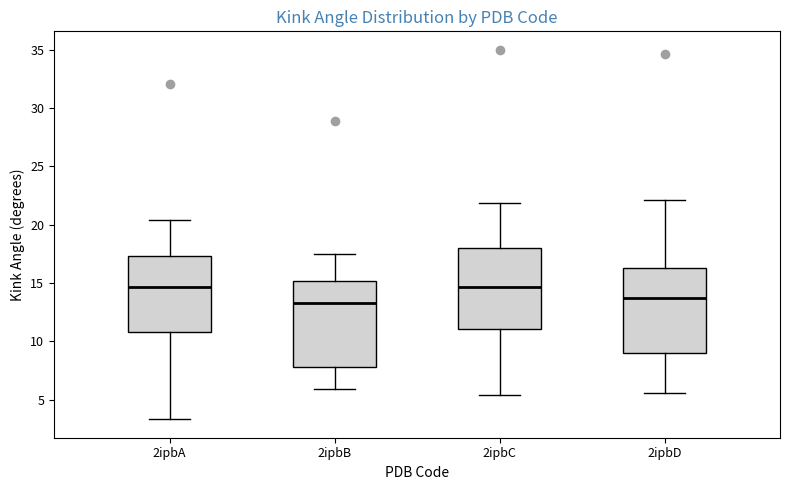

Reading left to right, transcribe this box plot: for each box, give where its median line is, the range the box spans, and where its two whiskers end, as read against the y-axis. The values are not printed on the chart, so give them approximately, as read against the axis.

2ipbA: median 14.5, box 11.0 to 17.5, whiskers 3.5 to 20.5
2ipbB: median 13.5, box 8.0 to 15.0, whiskers 6.0 to 17.5
2ipbC: median 14.5, box 11.0 to 18.0, whiskers 5.5 to 22.0
2ipbD: median 13.5, box 9.0 to 16.5, whiskers 5.5 to 22.0